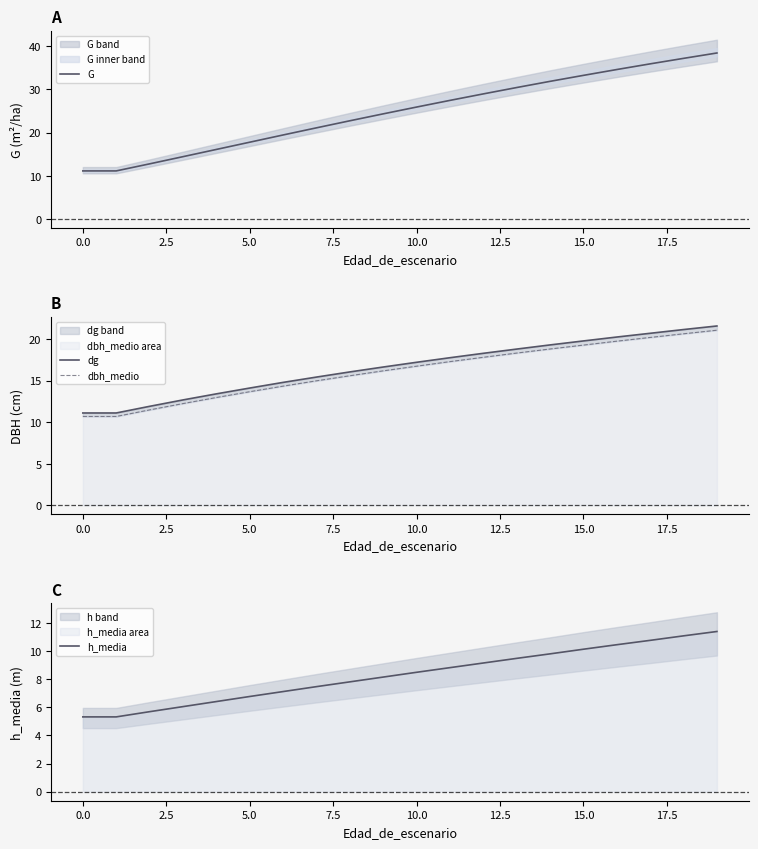

Count the number of data series in this chart.

4